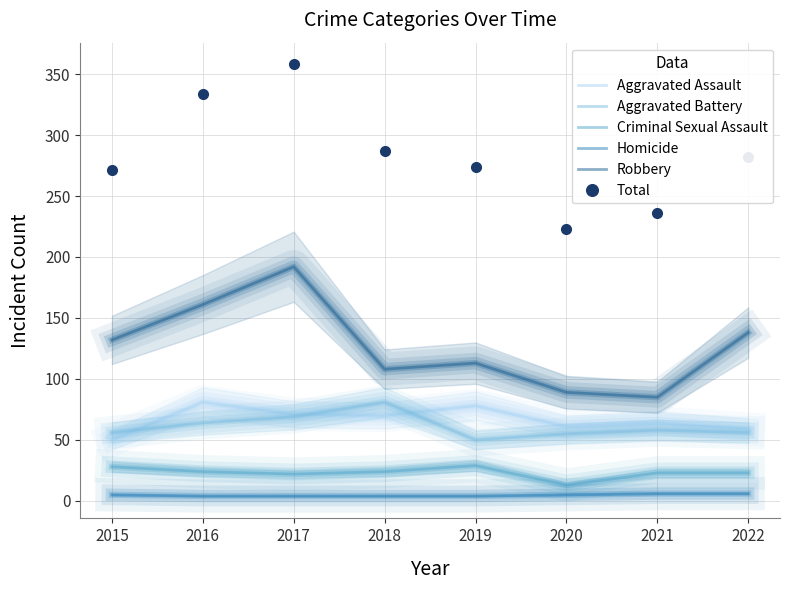

What is the difference between the Robbery values at 2021 and 2018?

23